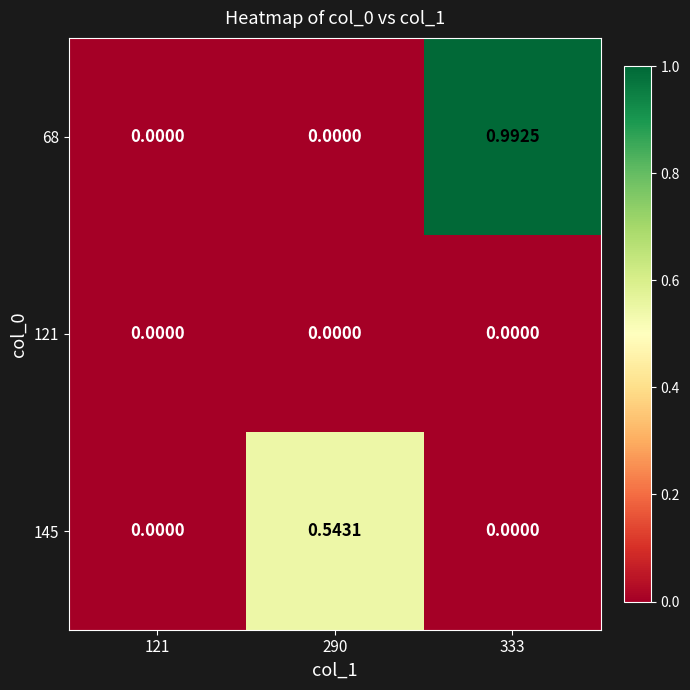

Is the value of 145 at 290 greater than the value of 121 at 290?

Yes